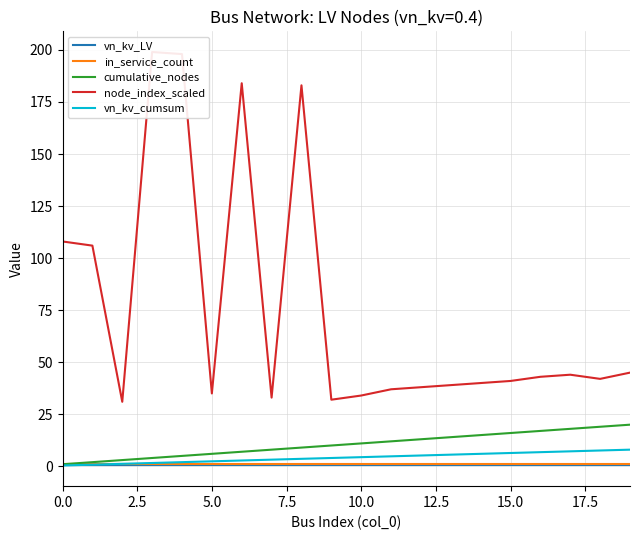

What is the highest value of the cumulative_nodes series?

20.0